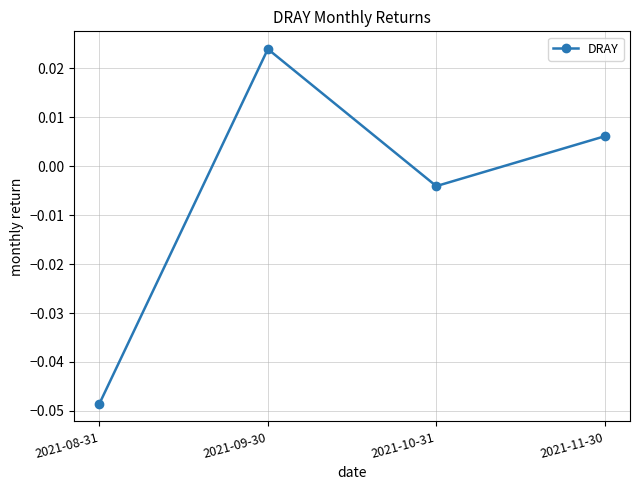

Does the chart display data point markers on the line(s)?

Yes